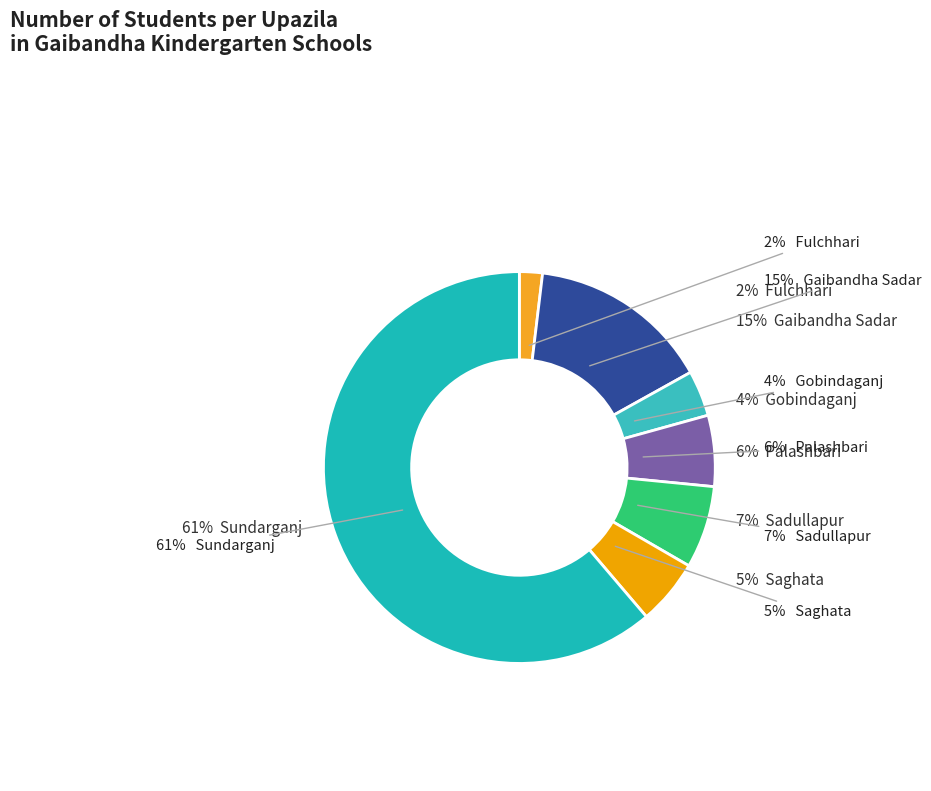

Is there a majority slice in this chart?

Yes